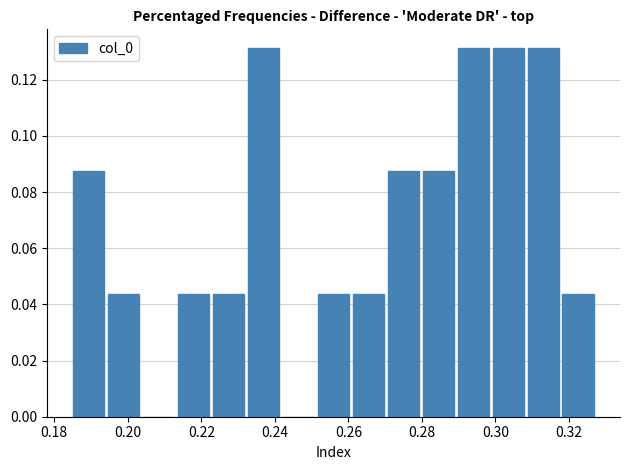

What is the height of the bar covering 0.184 to 0.194 on the x-axis? Neither the bar edges nor the heights are printed on the chart, so give them approximately, as read against the axes.

0.088